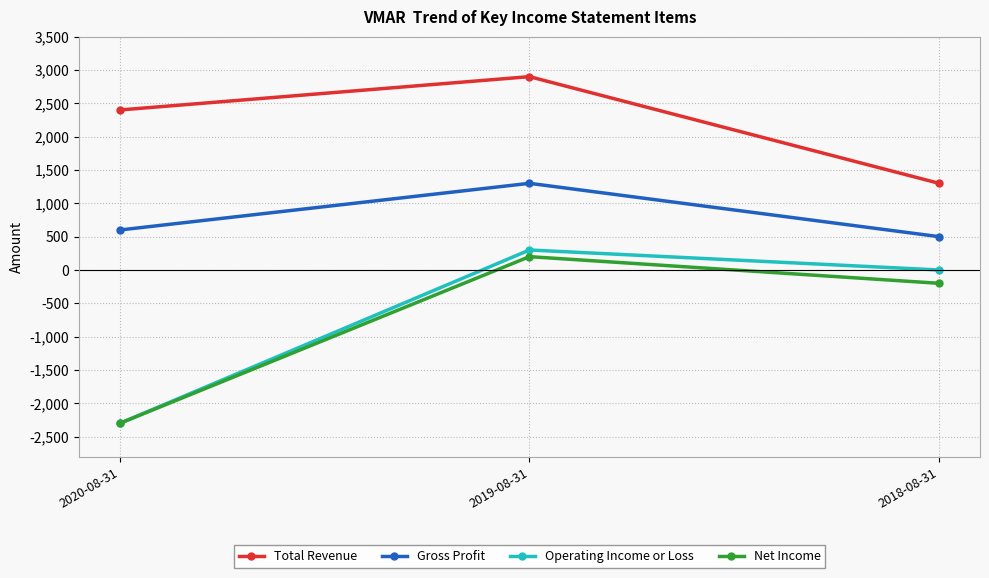

What are all the series names shown in the legend?

Total Revenue, Gross Profit, Operating Income or Loss, Net Income